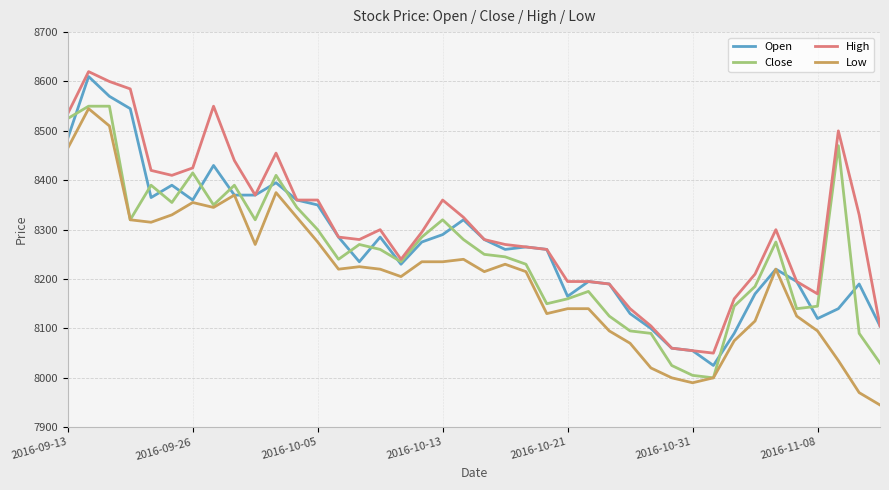

True or false: Low and High cross at least once.

False